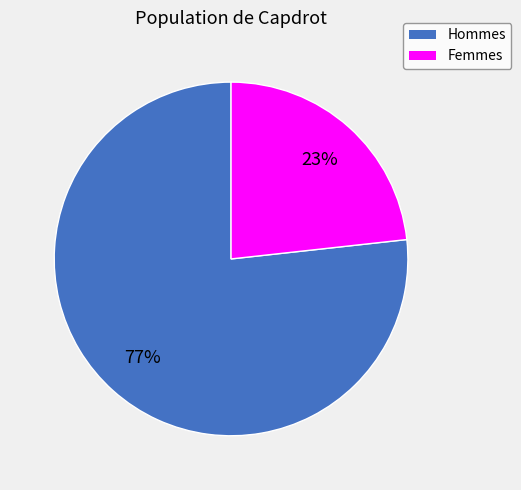

What is the smallest slice in the pie chart?

Femmes